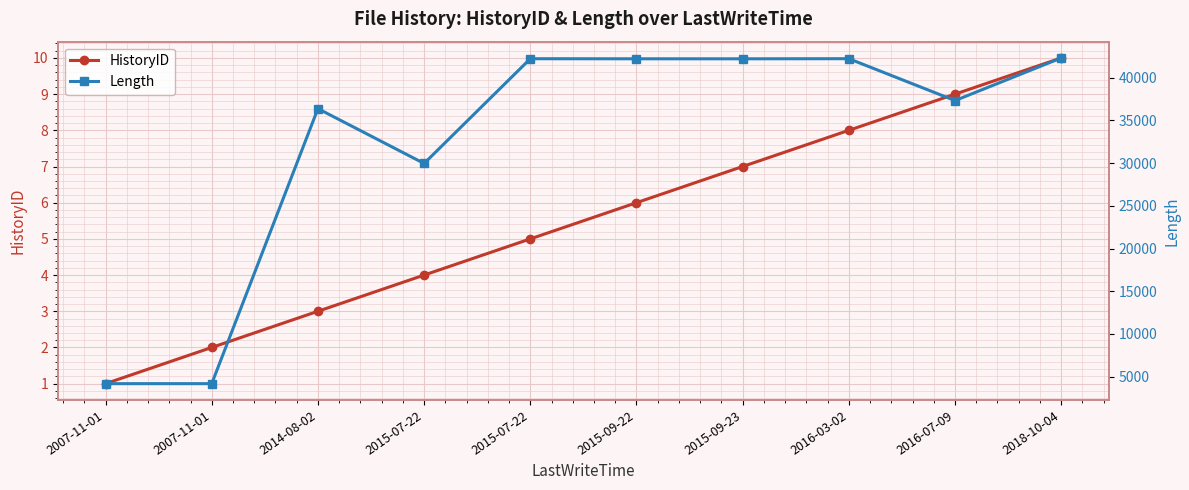

Count the number of data series in this chart.

2